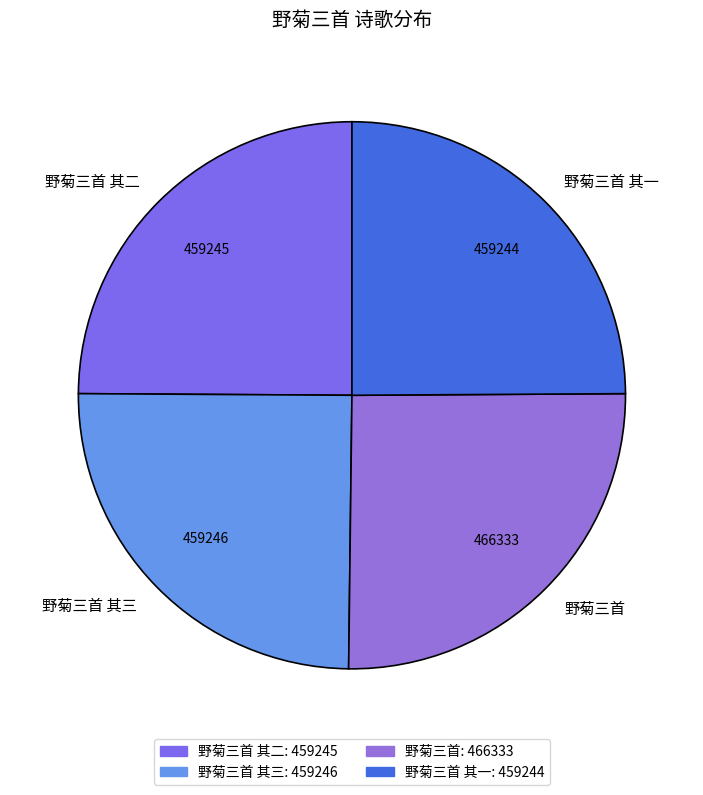

What is the ratio of the value at 野菊三首 其二 to the value at 野菊三首?

1.0